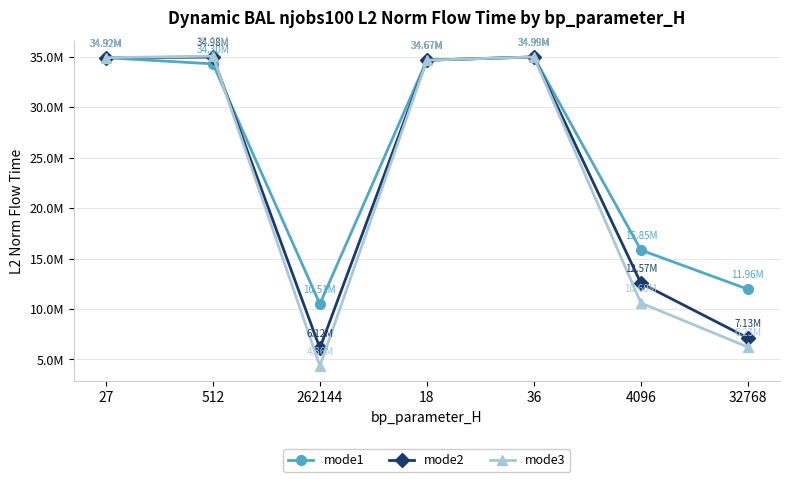

What is the difference between the mode3 values at 18 and 36?

317570.8